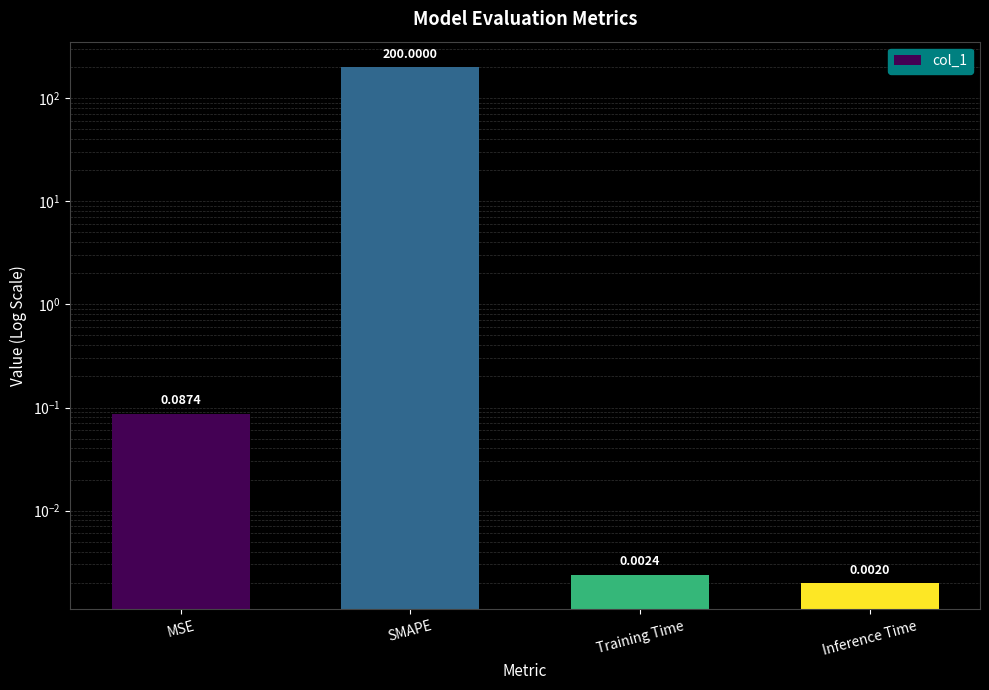

Are the bars horizontal?

No